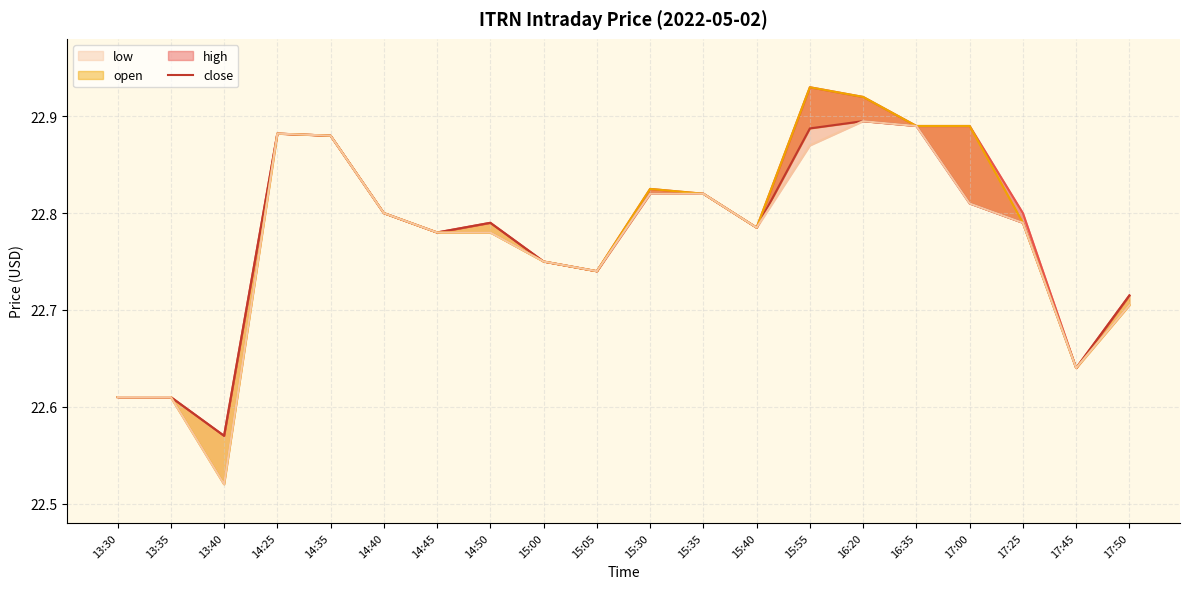

What position from the right is 14:45?

14